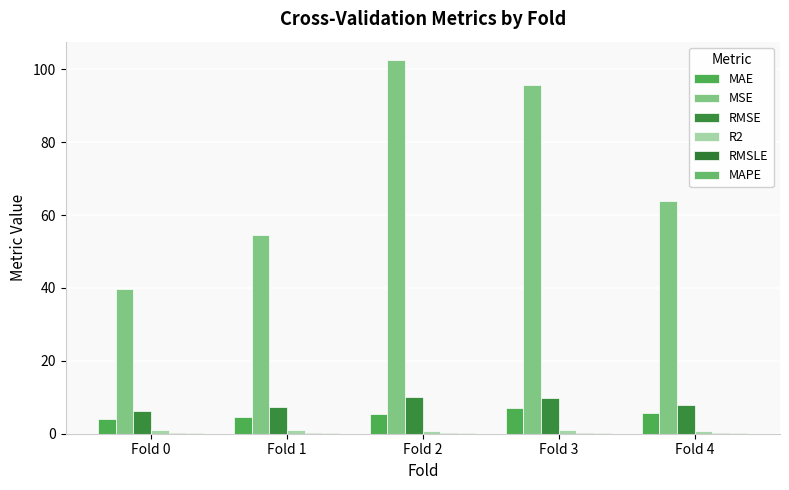

List the labels in order of R2 value, smallest first.

Fold 2, Fold 4, Fold 3, Fold 0, Fold 1